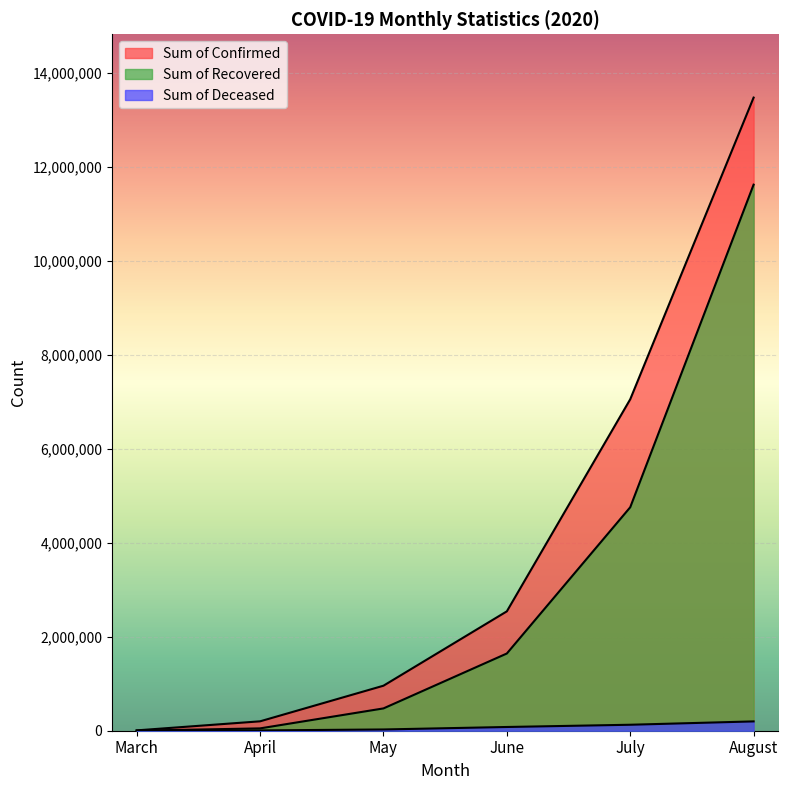

Rank the series by their maximum value, from lowest to highest.

Sum of Deceased, Sum of Recovered, Sum of Confirmed